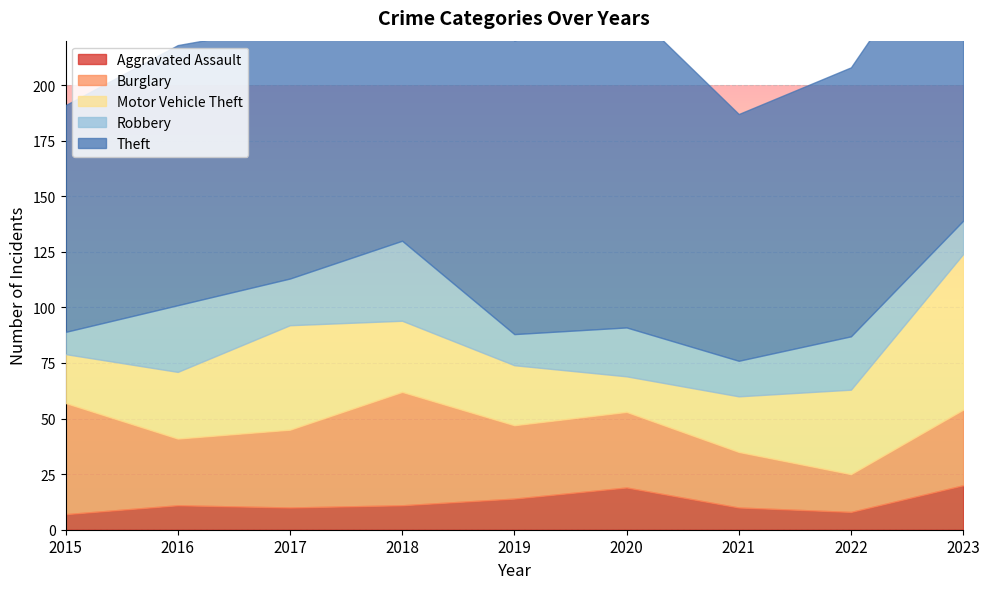

What is the difference between the maximum and minimum values in the Aggravated Assault series?

13